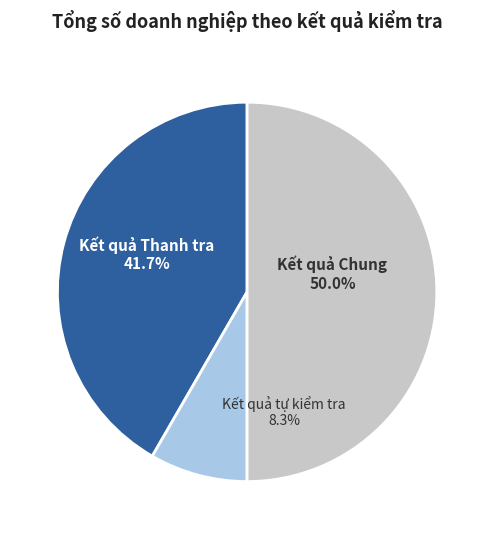

What is the smallest slice in the pie chart?

Kết quả tự kiểm tra